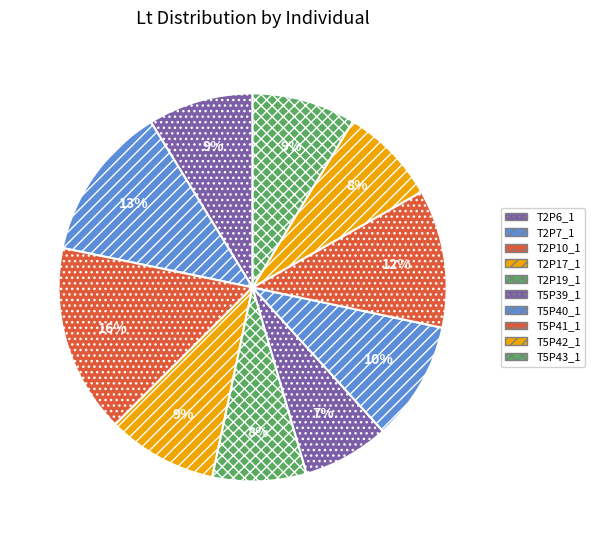

Does T2P6_1 represent more than half of the total?

No